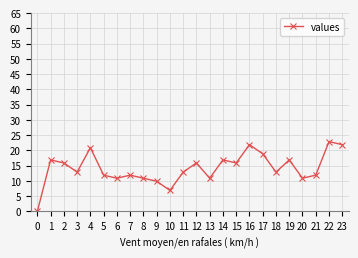

At which label does the data first exceed 12?

1